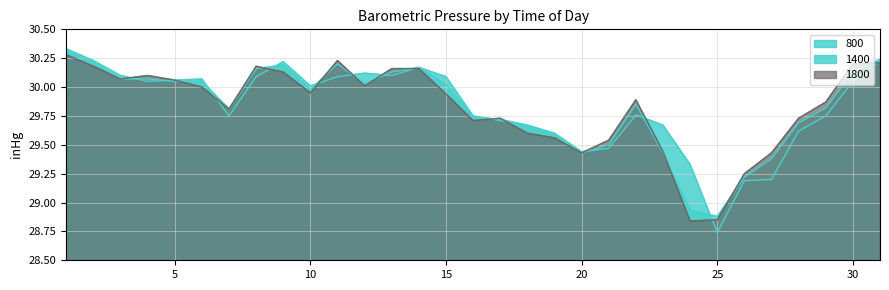

Reading left to right, transcribe all the data shown in this chart.

800: 1=30.3	2=30.2	3=30.1	4=30.1	5=30.1	6=30.1	7=29.8	8=30.1	9=30.2	10=30.0	11=30.1	12=30.1	13=30.1	14=30.2	15=30.1	16=29.8	17=29.7	18=29.7	19=29.6	20=29.4	21=29.5	22=29.8	23=29.7	24=29.3	25=28.7	26=29.2	27=29.2	28=29.6	29=29.8	30=30.1	31=30.2
1400: 1=30.3	2=30.2	3=30.1	4=30.1	5=30.1	6=30.1	7=29.8	8=30.2	9=30.2	10=30.0	11=30.2	12=30.0	13=30.1	14=30.2	15=30.0	16=29.7	17=29.7	18=29.7	19=29.6	20=29.4	21=29.5	22=29.9	23=29.4	24=28.9	25=28.9	26=29.2	27=29.4	28=29.7	29=29.8	30=30.1	31=30.2
1800: 1=30.3	2=30.2	3=30.1	4=30.1	5=30.1	6=30.0	7=29.8	8=30.2	9=30.1	10=29.9	11=30.2	12=30.0	13=30.2	14=30.2	15=29.9	16=29.7	17=29.7	18=29.6	19=29.6	20=29.4	21=29.5	22=29.9	23=29.4	24=28.8	25=28.9	26=29.2	27=29.4	28=29.7	29=29.9	30=30.2	31=30.2